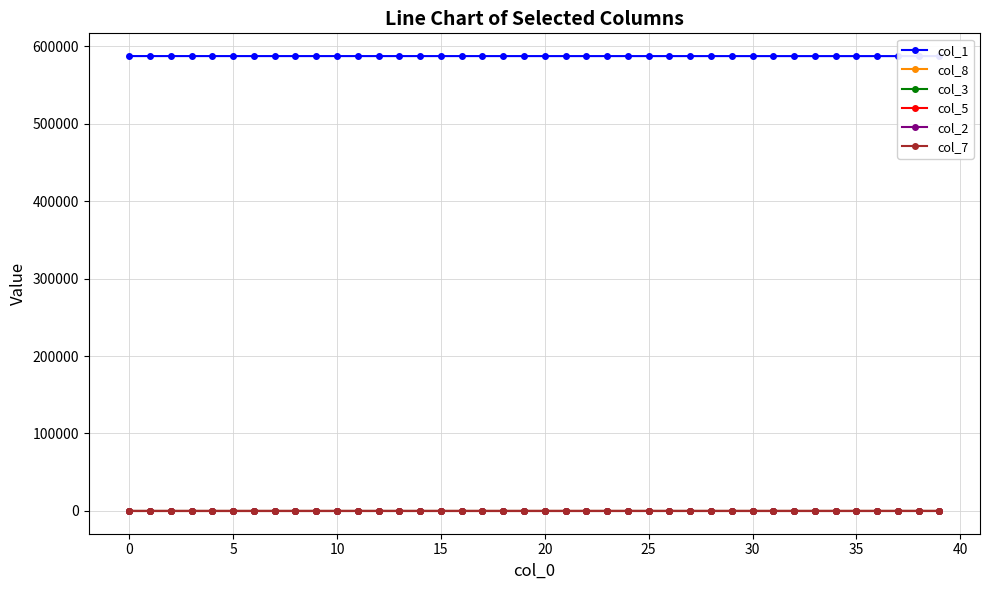

What is the value of the col_3 point at the 40th from the left?

4.7